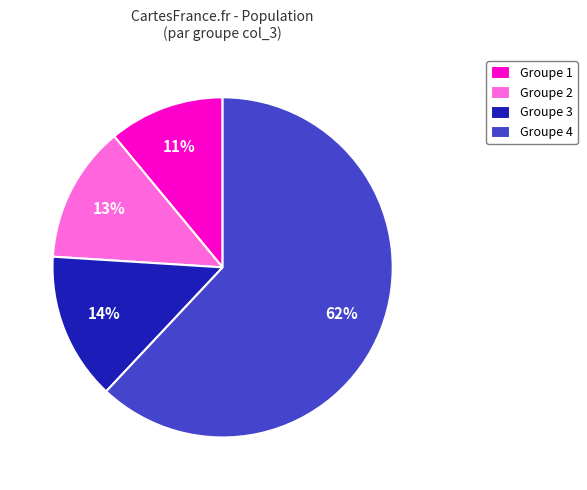

Between Groupe 3 and Groupe 1, which is larger?

Groupe 3